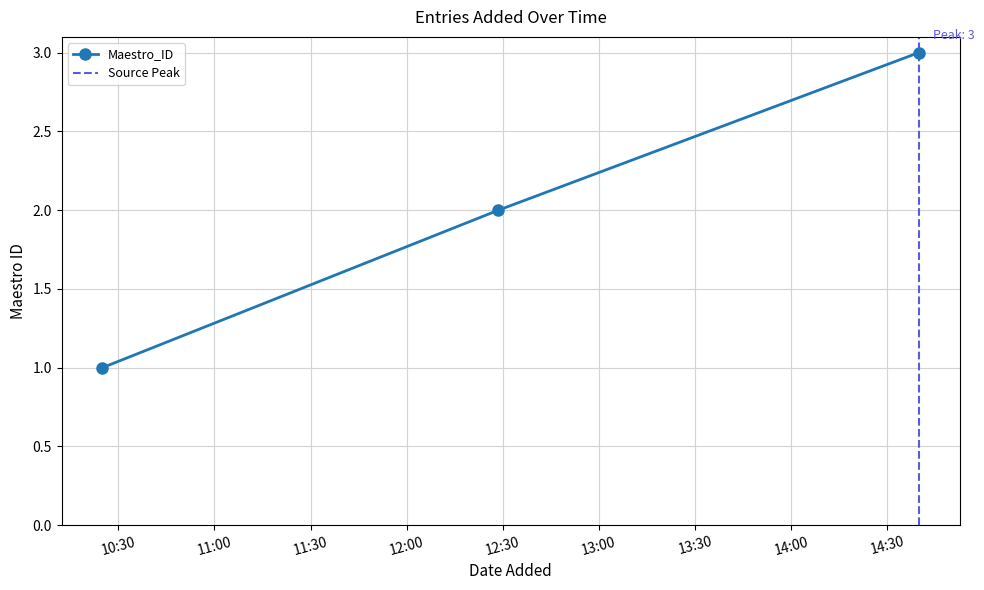

Between 2025-08-16 10:25:05 and 2025-08-16 14:39:48, which is larger?

2025-08-16 14:39:48